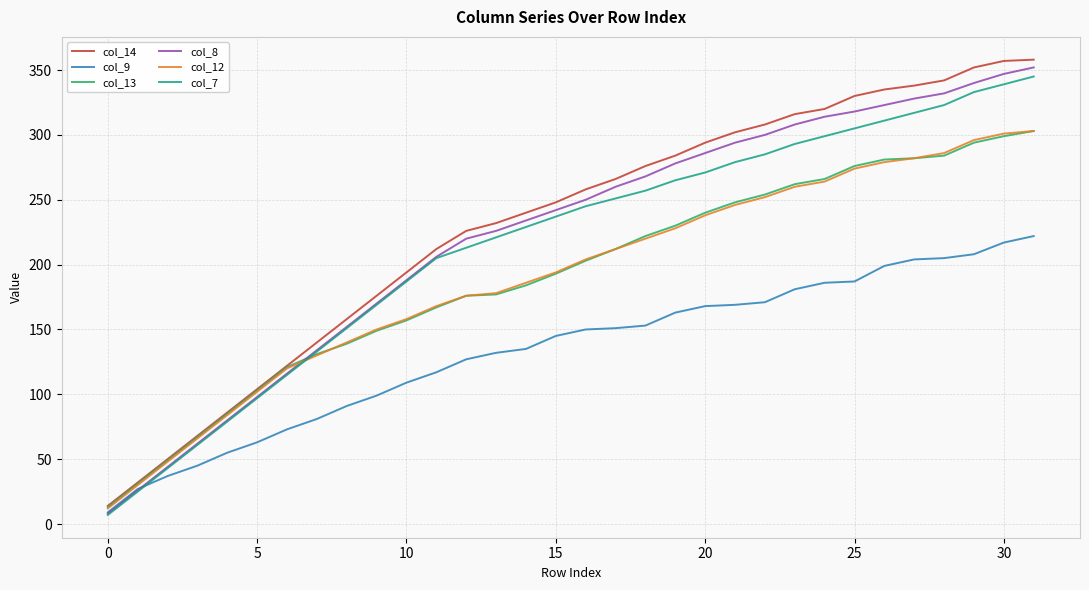

What is the maximum value shown in the chart?

358